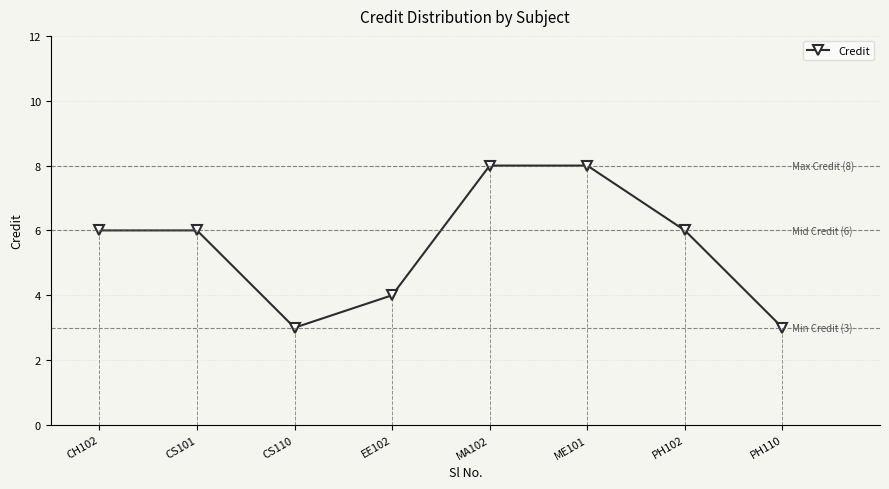

What is the maximum value shown in the chart?

8